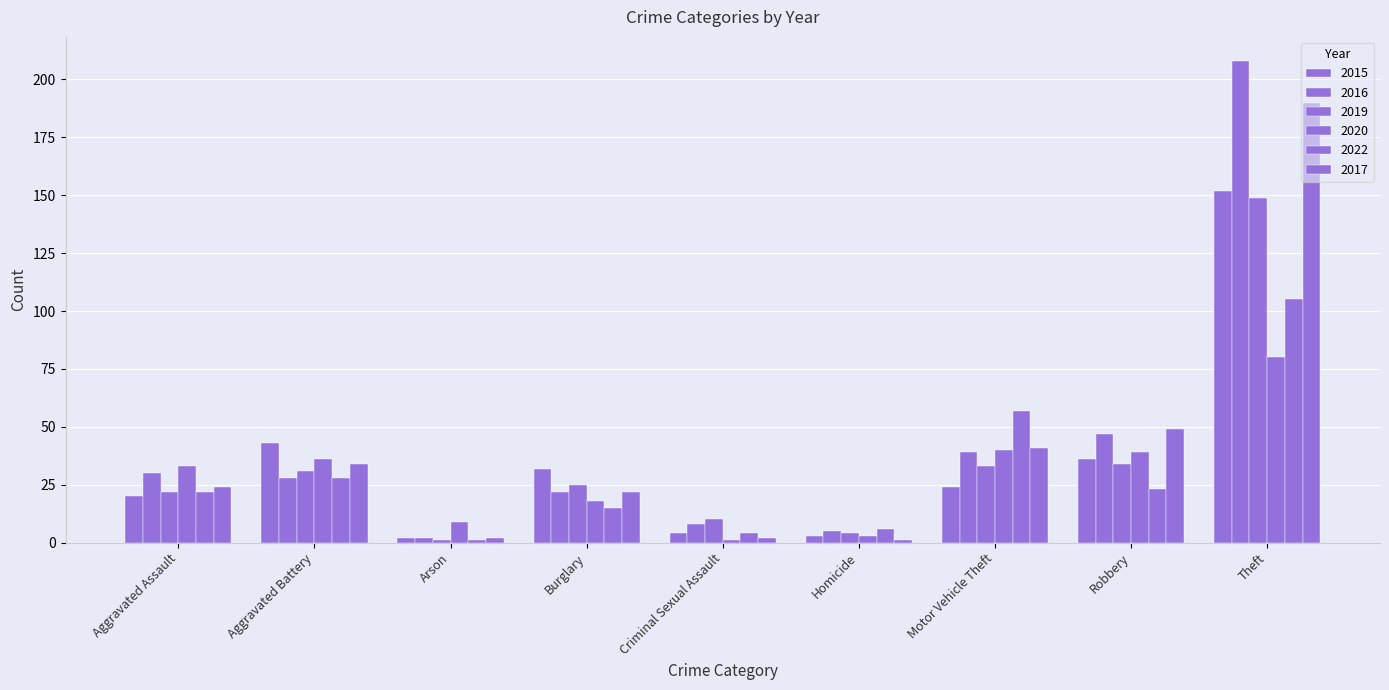

Reading left to right, list all the values displayed in this chart.

2015: Aggravated Assault=20	Aggravated Battery=43	Arson=2	Burglary=32	Criminal Sexual Assault=4	Homicide=3	Motor Vehicle Theft=24	Robbery=36	Theft=152
2016: Aggravated Assault=30	Aggravated Battery=28	Arson=2	Burglary=22	Criminal Sexual Assault=8	Homicide=5	Motor Vehicle Theft=39	Robbery=47	Theft=208
2019: Aggravated Assault=22	Aggravated Battery=31	Arson=1	Burglary=25	Criminal Sexual Assault=10	Homicide=4	Motor Vehicle Theft=33	Robbery=34	Theft=149
2020: Aggravated Assault=33	Aggravated Battery=36	Arson=9	Burglary=18	Criminal Sexual Assault=1	Homicide=3	Motor Vehicle Theft=40	Robbery=39	Theft=80
2022: Aggravated Assault=22	Aggravated Battery=28	Arson=1	Burglary=15	Criminal Sexual Assault=4	Homicide=6	Motor Vehicle Theft=57	Robbery=23	Theft=105
2017: Aggravated Assault=24	Aggravated Battery=34	Arson=2	Burglary=22	Criminal Sexual Assault=2	Homicide=1	Motor Vehicle Theft=41	Robbery=49	Theft=190